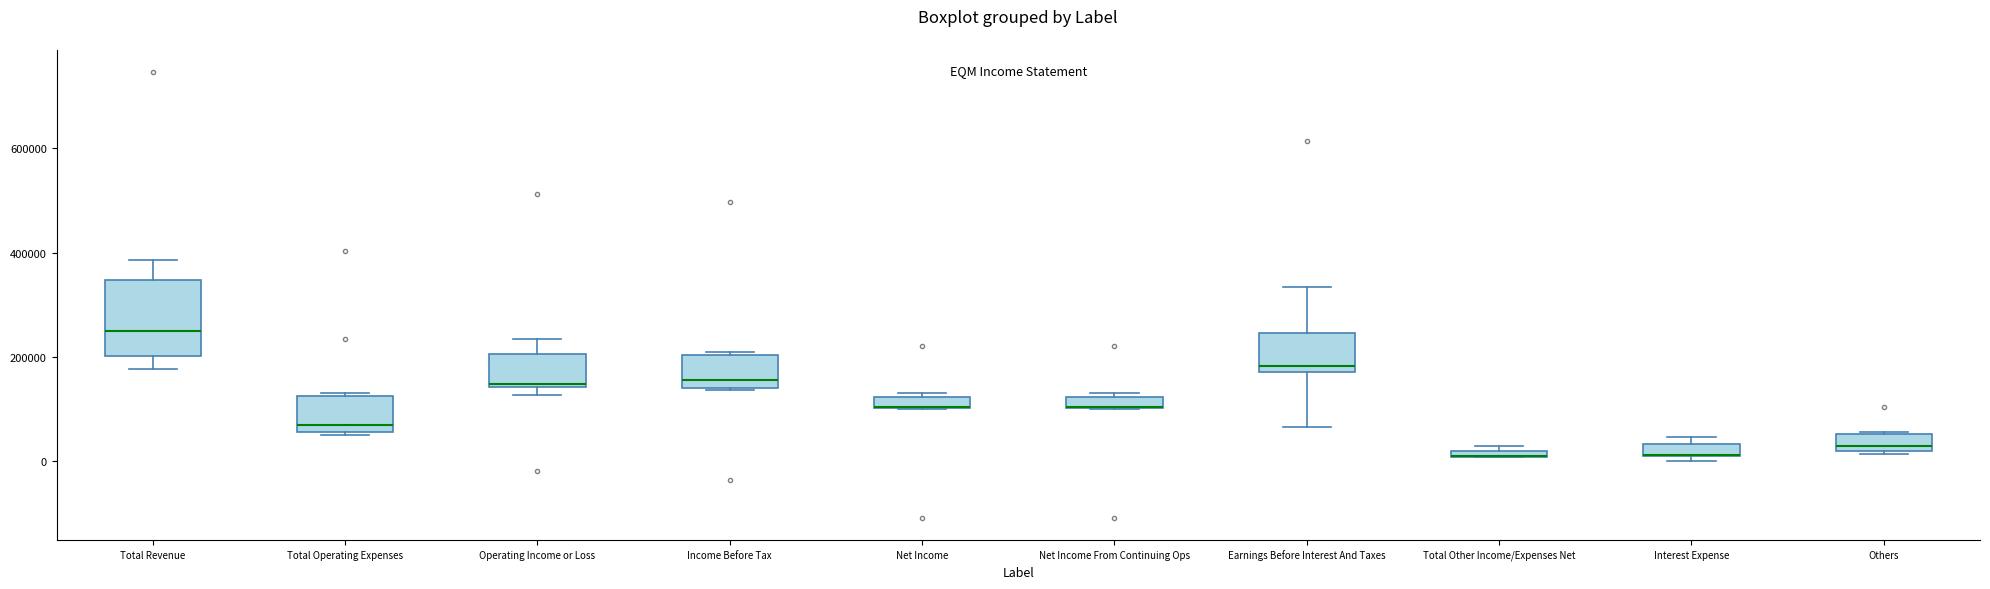

Where is the lower edge of the box for Interest Expense on the y-axis? The values are not printed on the chart, so give them approximately, as read against the axis.

0